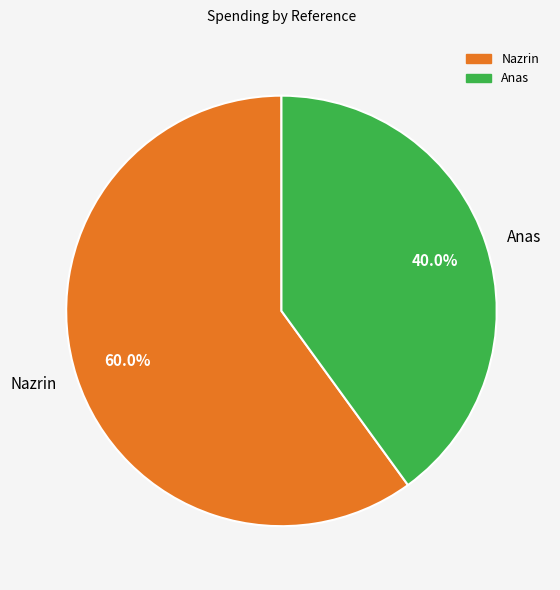

Which slice is the largest?

Nazrin